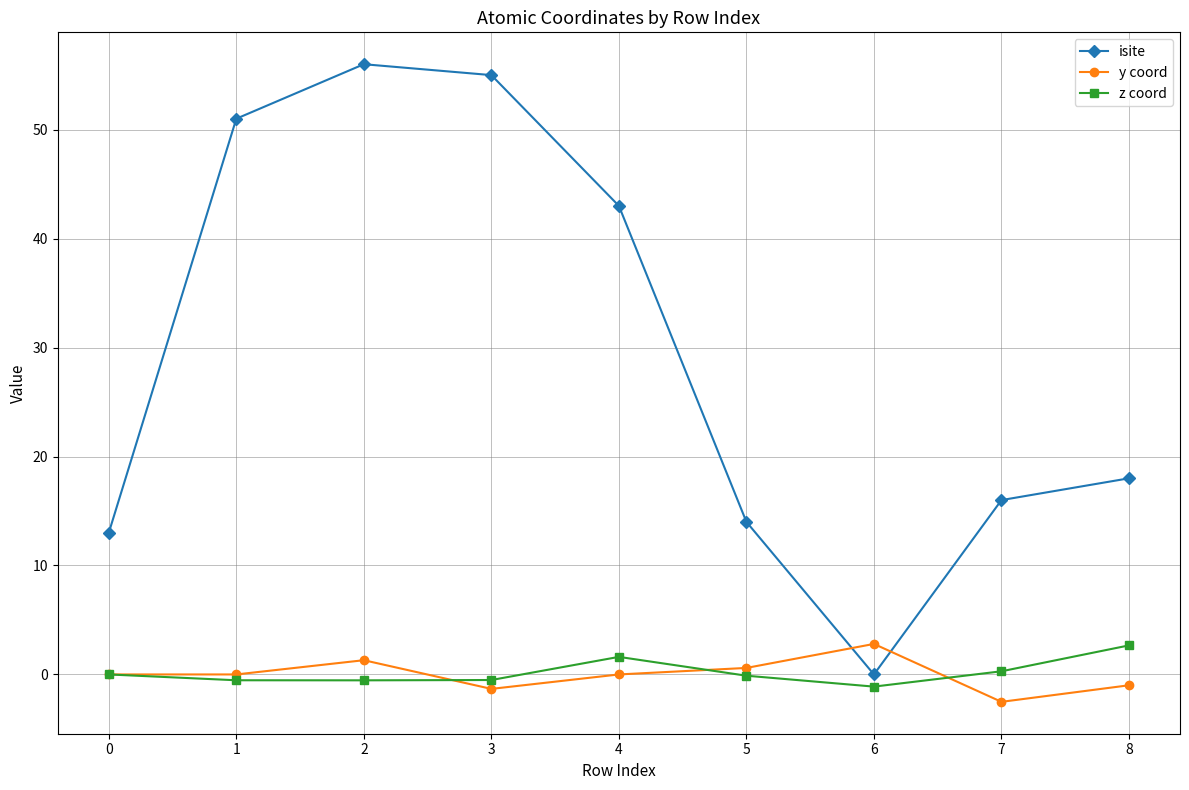

Which series has the widest spread of values?

isite